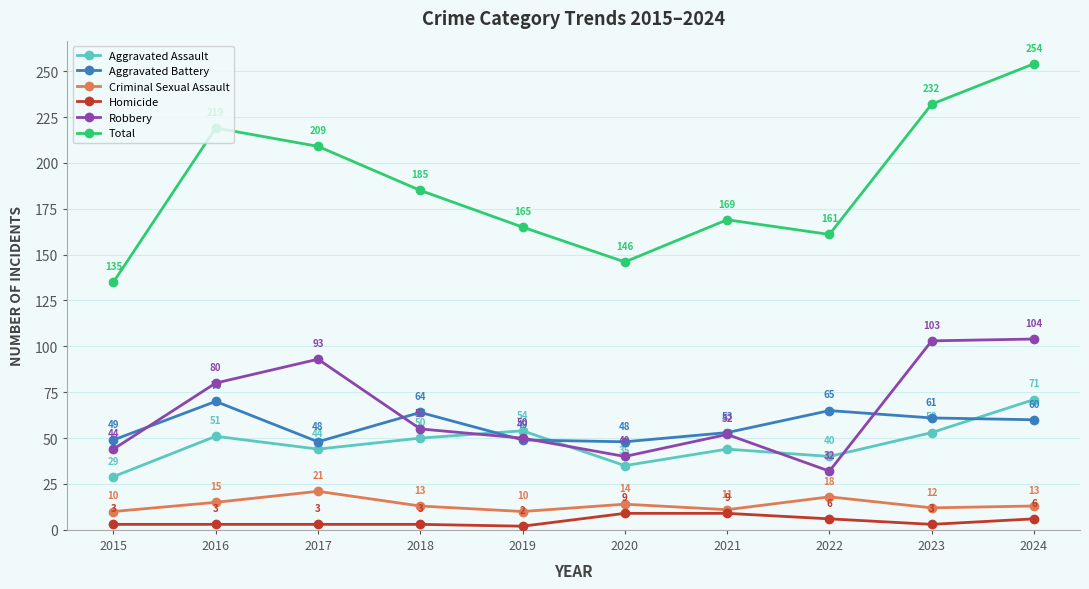

Which series changed the most between 2017 and 2022?

Robbery